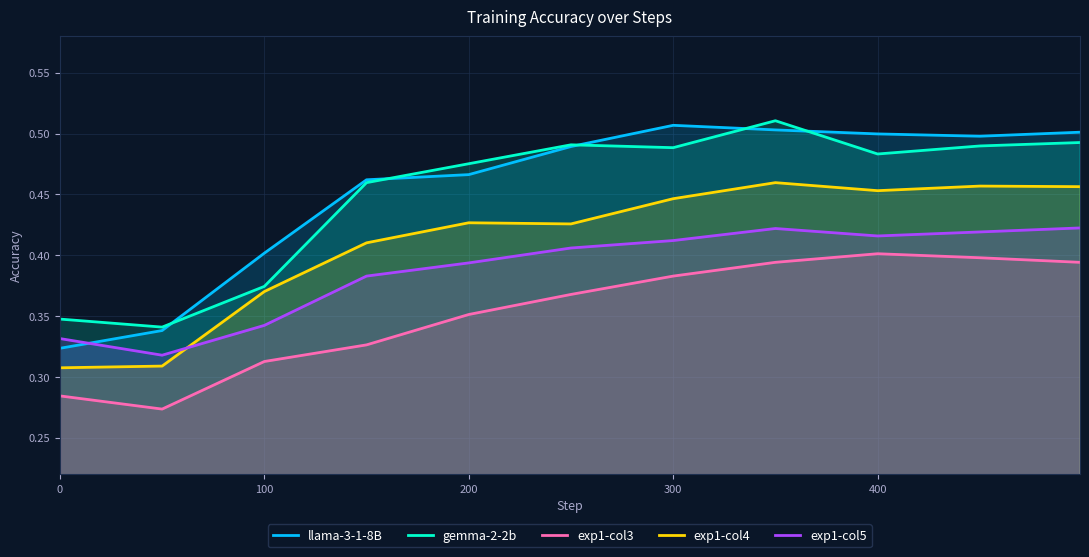

Which series has the widest spread of values?

llama-3-1-8B